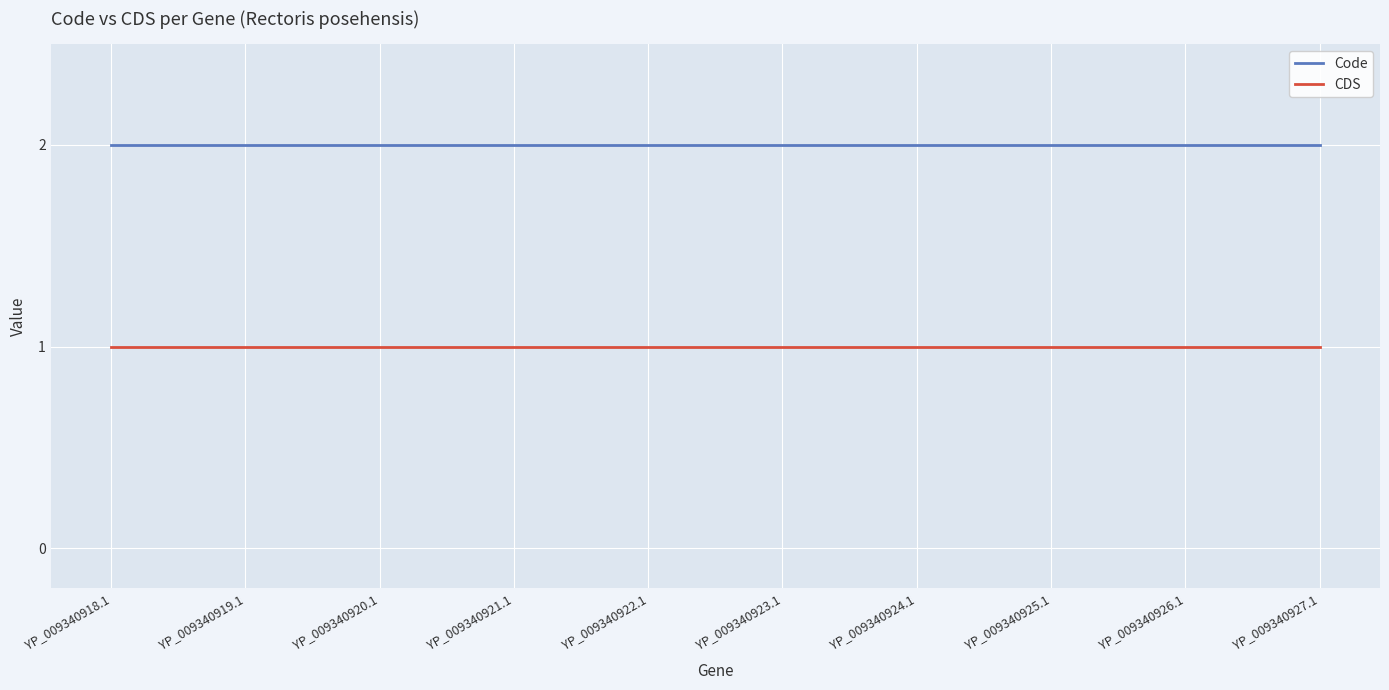

Is the value of CDS at YP_009340921.1 greater than the value of Code at YP_009340924.1?

No